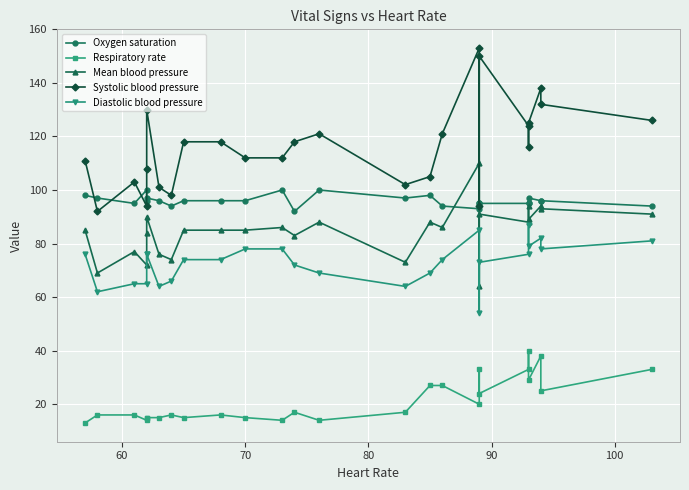

Count the number of categories in the chart.

26